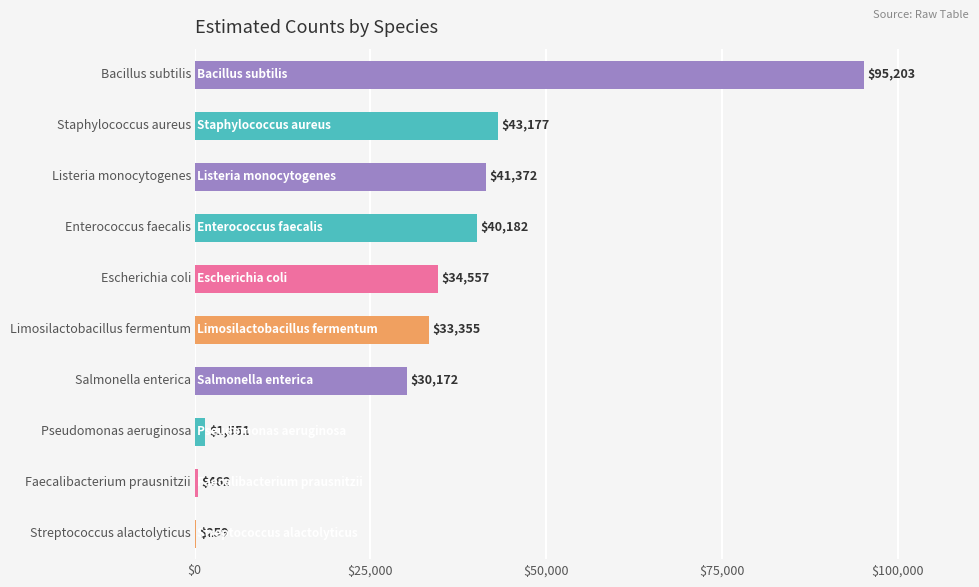

What is the greatest value displayed?

95203.1